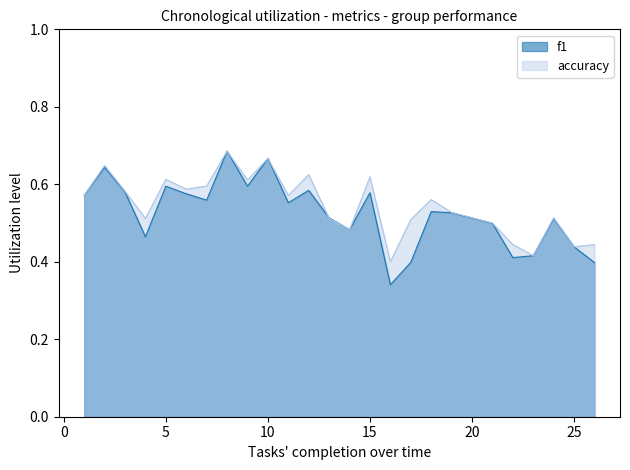

The accuracy series shows 0.2 at 6. True or false?

False